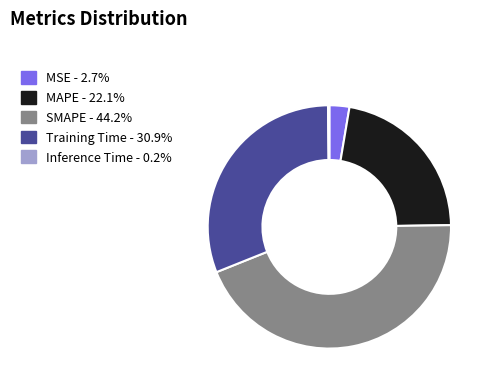

Which has a higher value, MAPE or SMAPE?

SMAPE